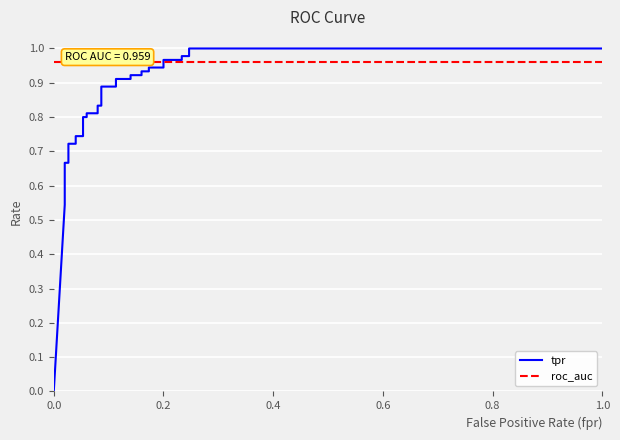

Reading right to left, extract all data points from this chart.

tpr: 1.0	1.0	1.0	1.0	1.0	1.0	0.9	0.9	0.9	0.9	0.9	0.9	0.9	0.9	0.9	0.9	0.8	0.8	0.8	0.8	0.8	0.8	0.7	0.7	0.7	0.7	0.7	0.7	0.6	0.5	0.0
roc_auc: 1.0	1.0	1.0	1.0	1.0	1.0	1.0	1.0	1.0	1.0	1.0	1.0	1.0	1.0	1.0	1.0	1.0	1.0	1.0	1.0	1.0	1.0	1.0	1.0	1.0	1.0	1.0	1.0	1.0	1.0	1.0